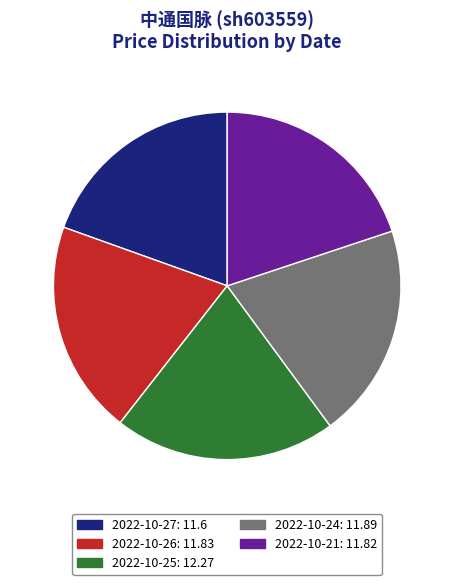

Do 2022-10-27 and 2022-10-24 together represent more than half of the pie?

No